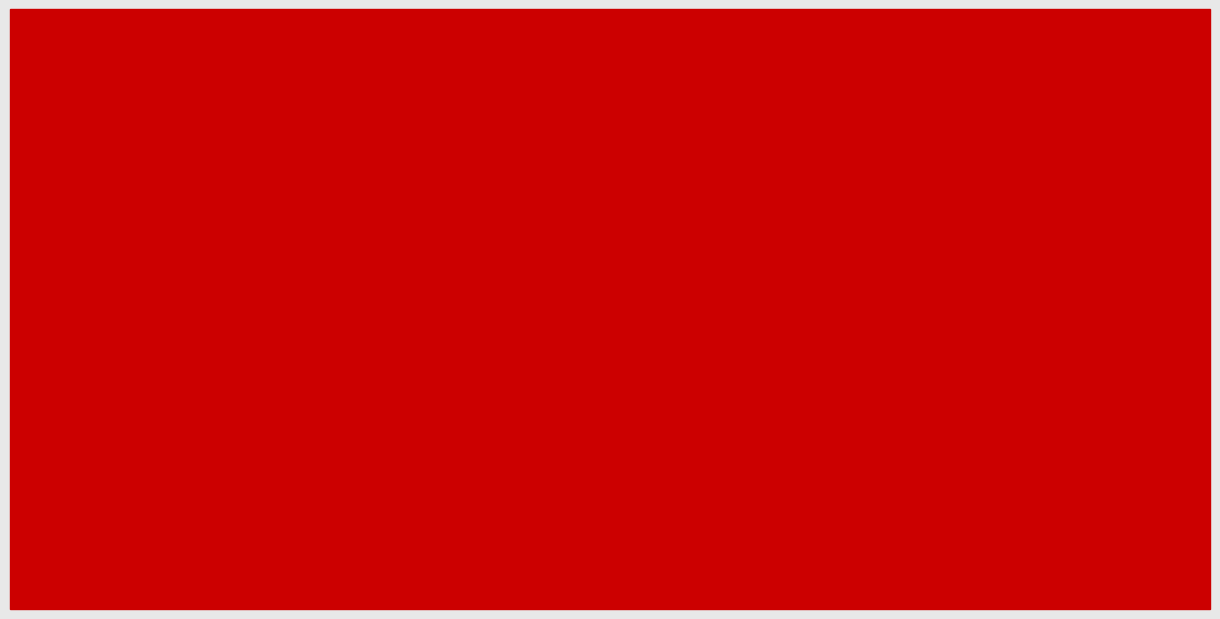

Rank the series at 半年报
2019 from lowest to highest value.

BASIC_EPS, WEIGHTAVG_ROE